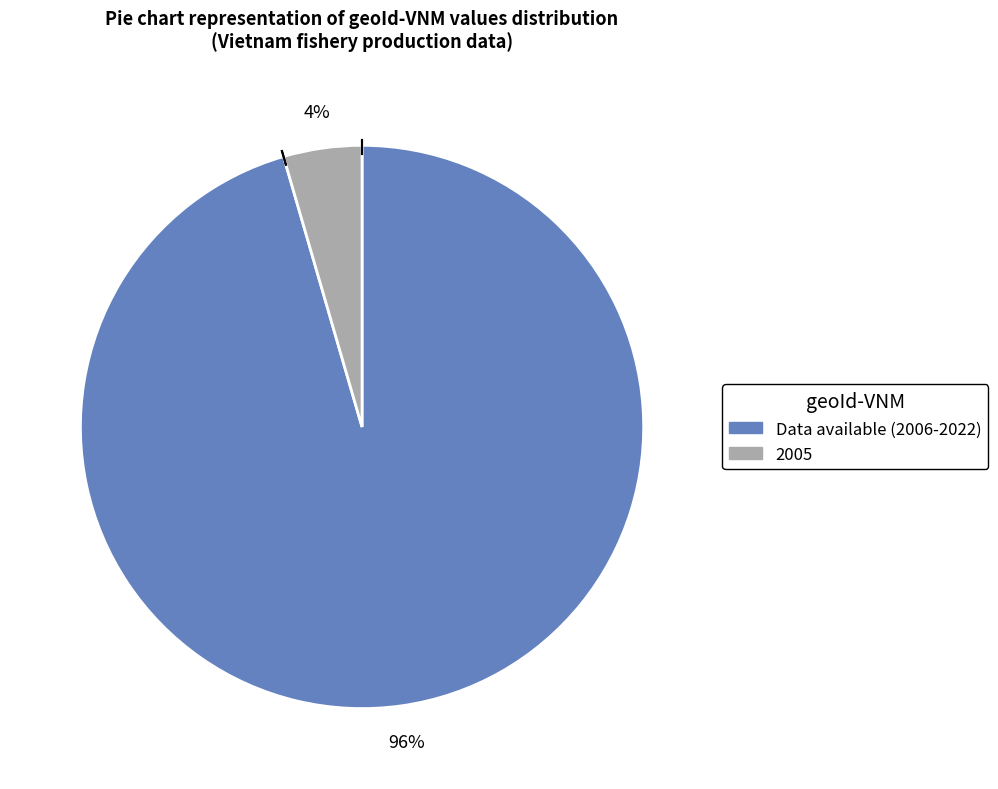

Does any single category account for the majority?

Yes